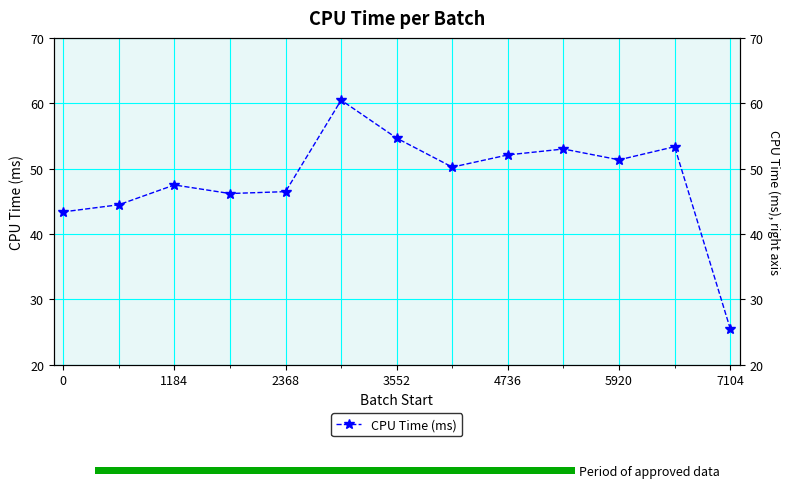

True or false: there are more than 1 points higher than both neighbors.

True